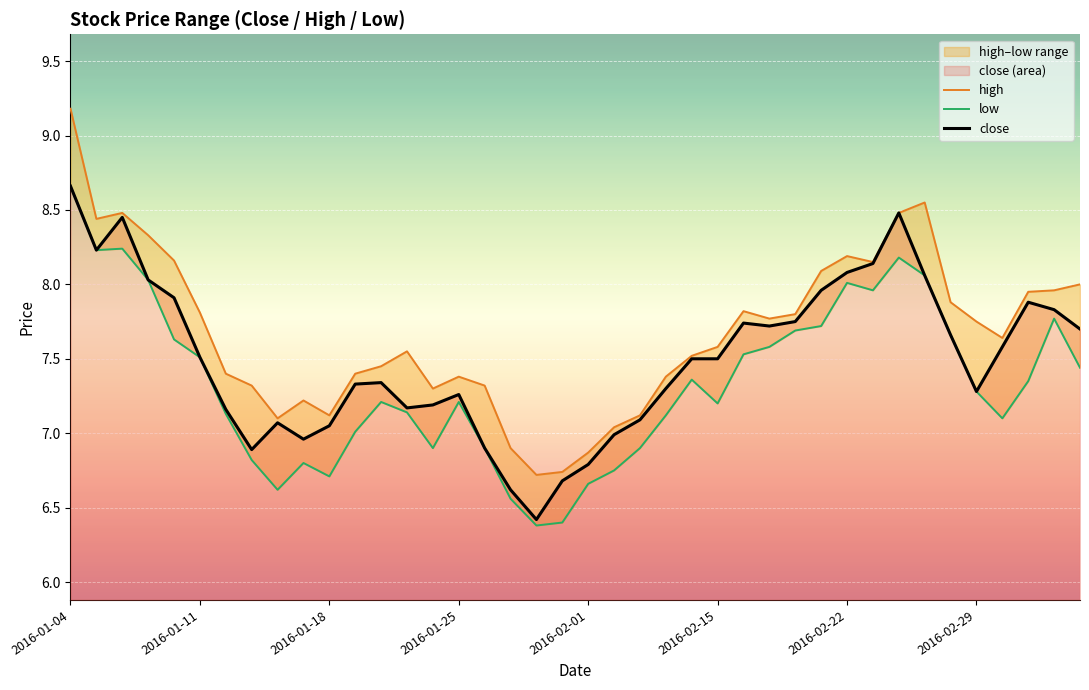

At which label does close reach its peak?

2016-01-04